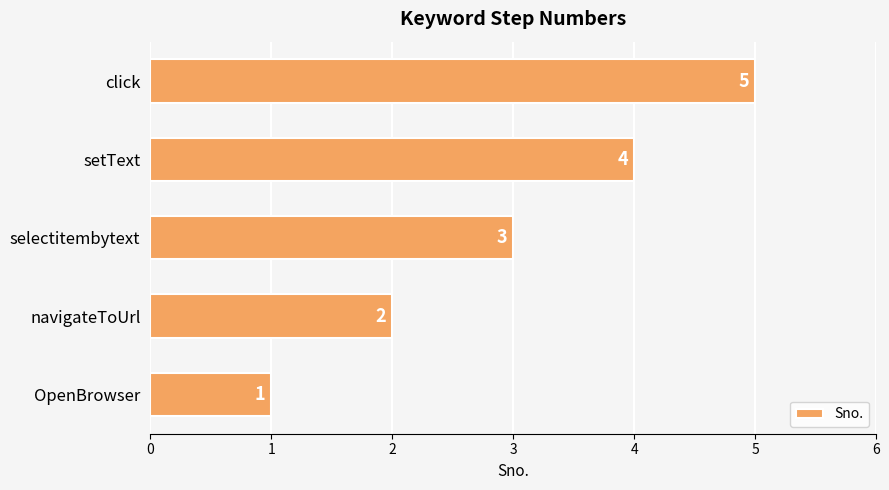

List the labels in order of value, largest first.

click, setText, selectitembytext, navigateToUrl, OpenBrowser